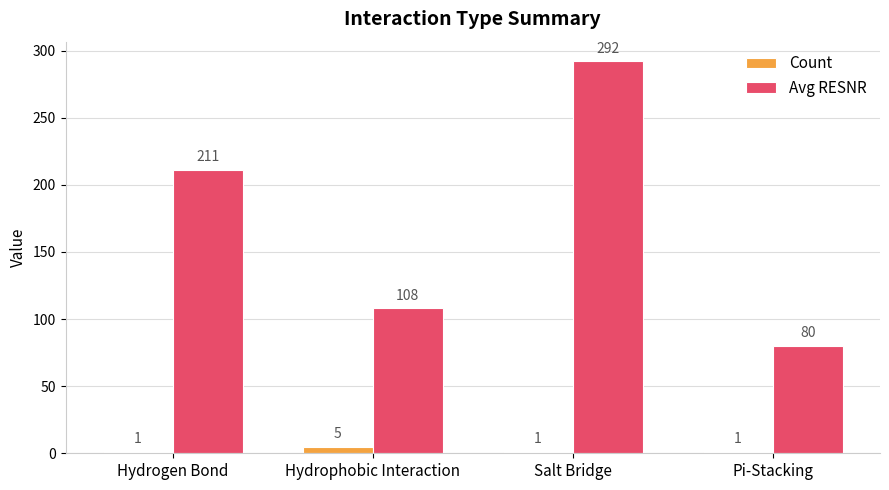

Between Hydrophobic Interaction and Salt Bridge, which series saw the biggest shift?

Avg RESNR